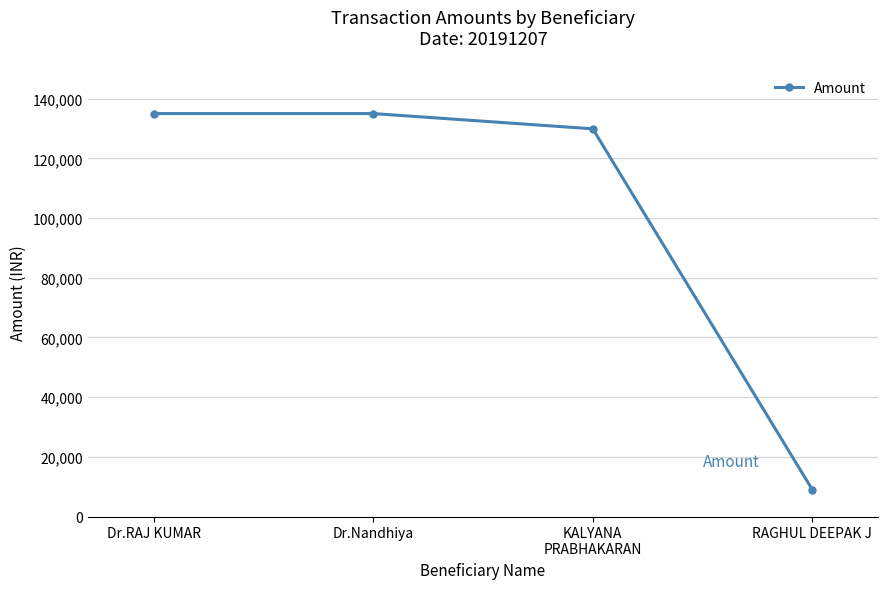

What is the label of the 1st point from the left?

Dr.RAJ KUMAR